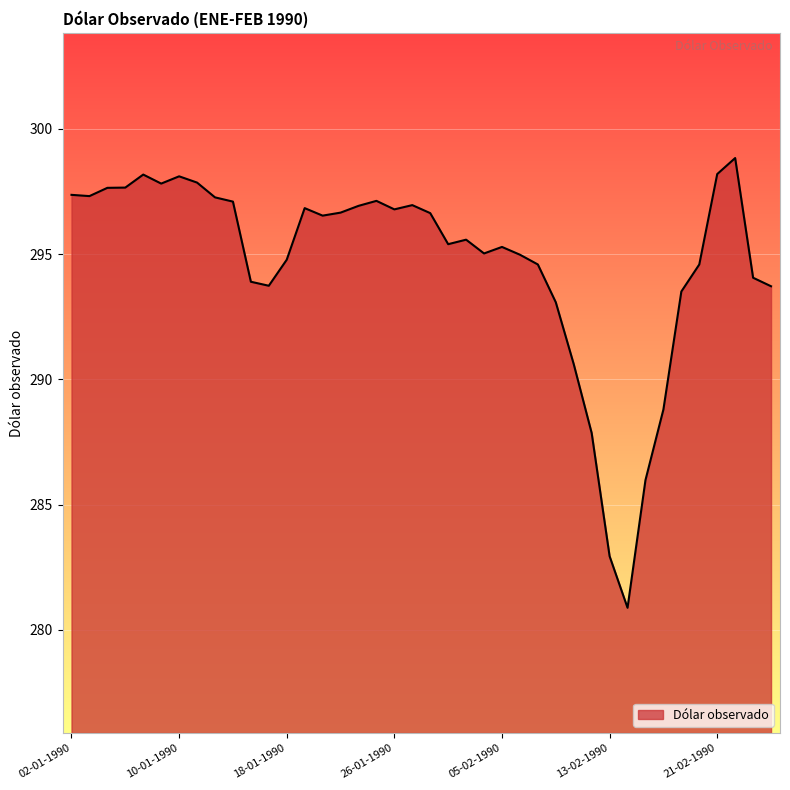

Does the chart display data point markers on the line(s)?

No